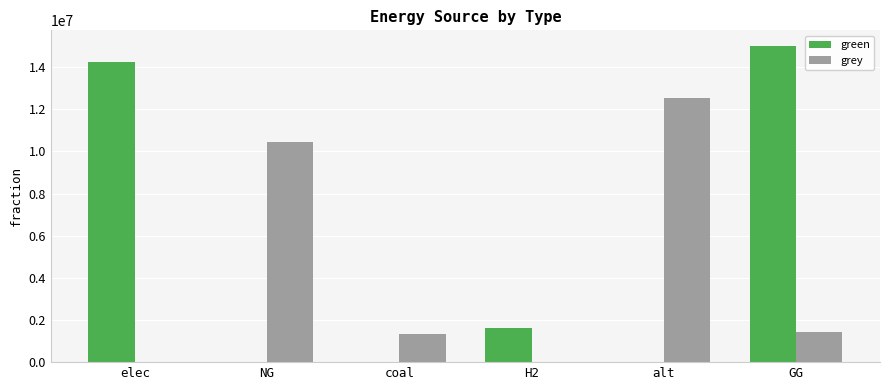

Reading right to left, extract all data points from this chart.

green: GG=15000000.0	alt=0.0	H2=1638658.5	coal=0.0	NG=0.0	elec=14253291.2
grey: GG=1431041.7	alt=12518972.6	H2=0.0	coal=1343406.3	NG=10434640.9	elec=0.0